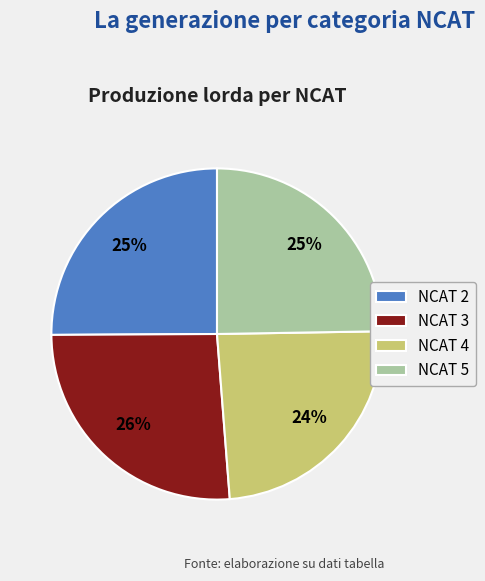

To the nearest percent, what is the average slice percentage?

25%